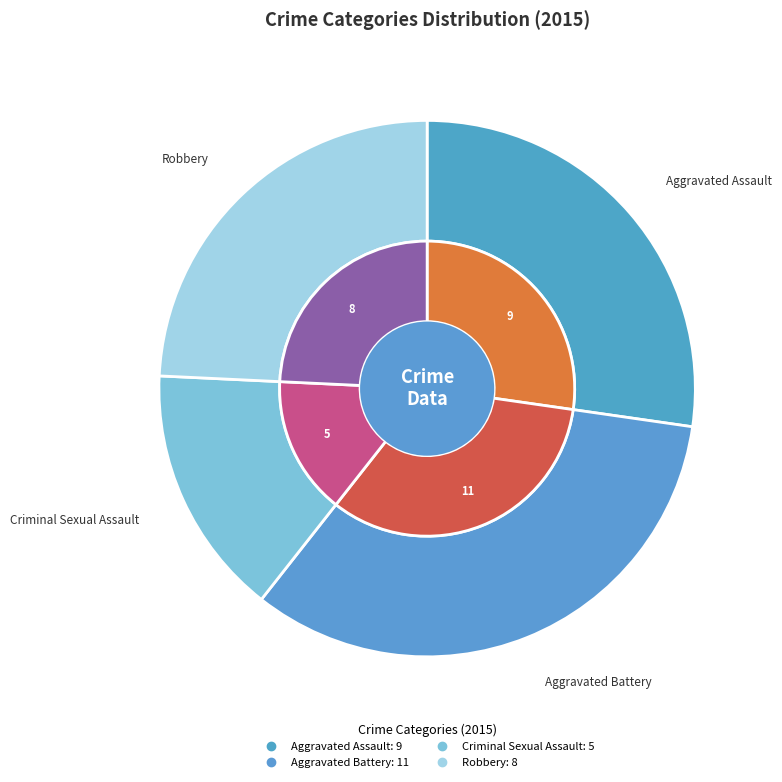

Does Aggravated Assault represent more than half of the total?

No